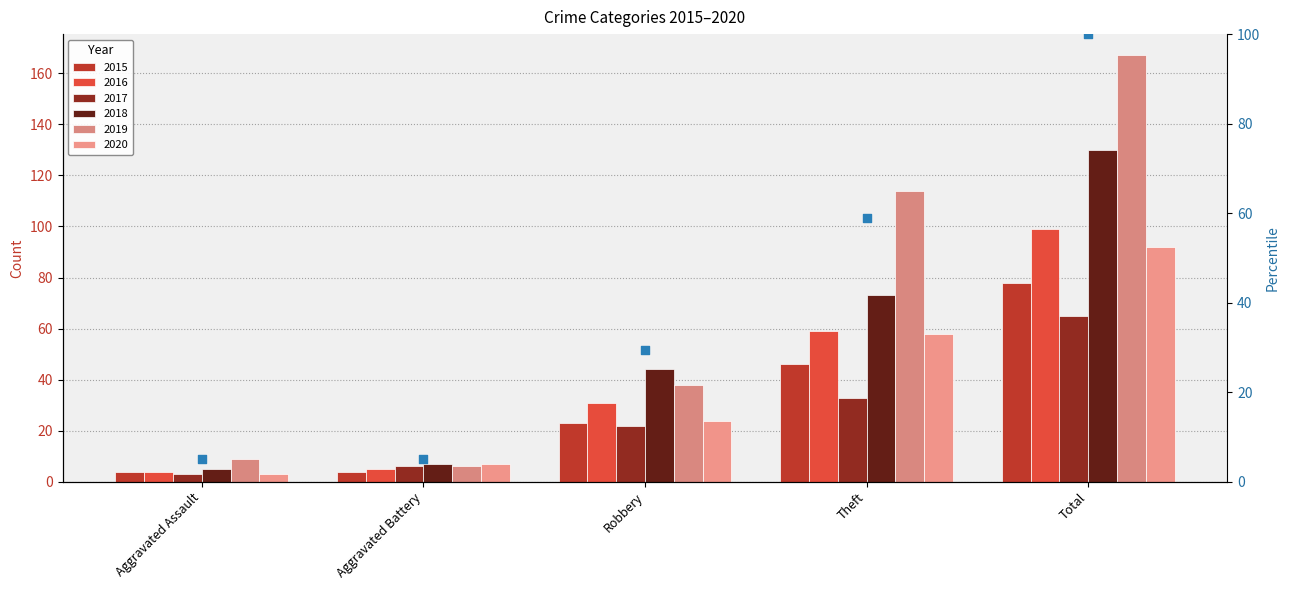

Between Aggravated Assault and Total, which is larger?

Total